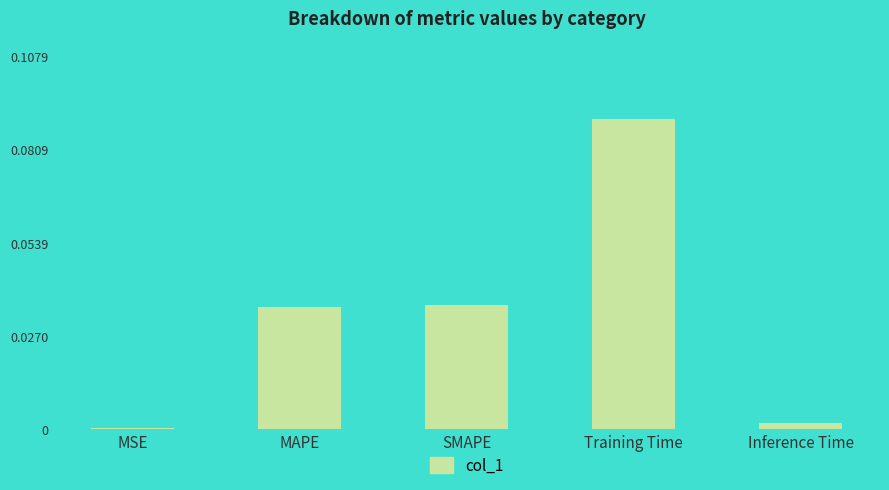

True or false: the data shows 0.1 at MAPE.

False